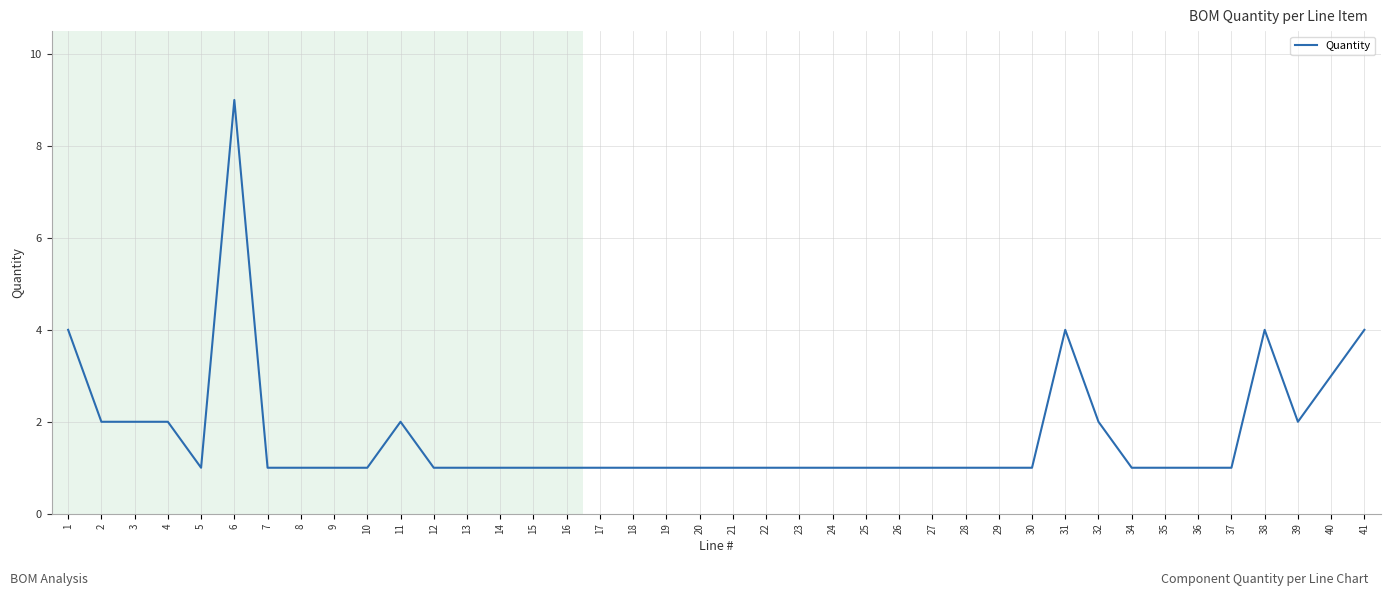

What is the change in value from 6 to 40?

-6